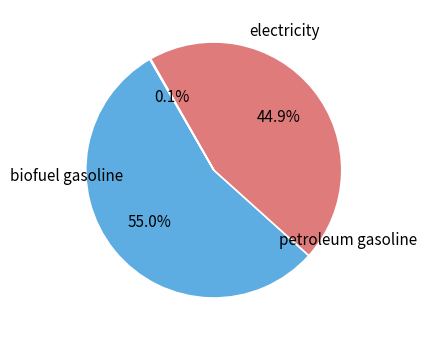

Is there any slice that represents more than half of the pie?

Yes